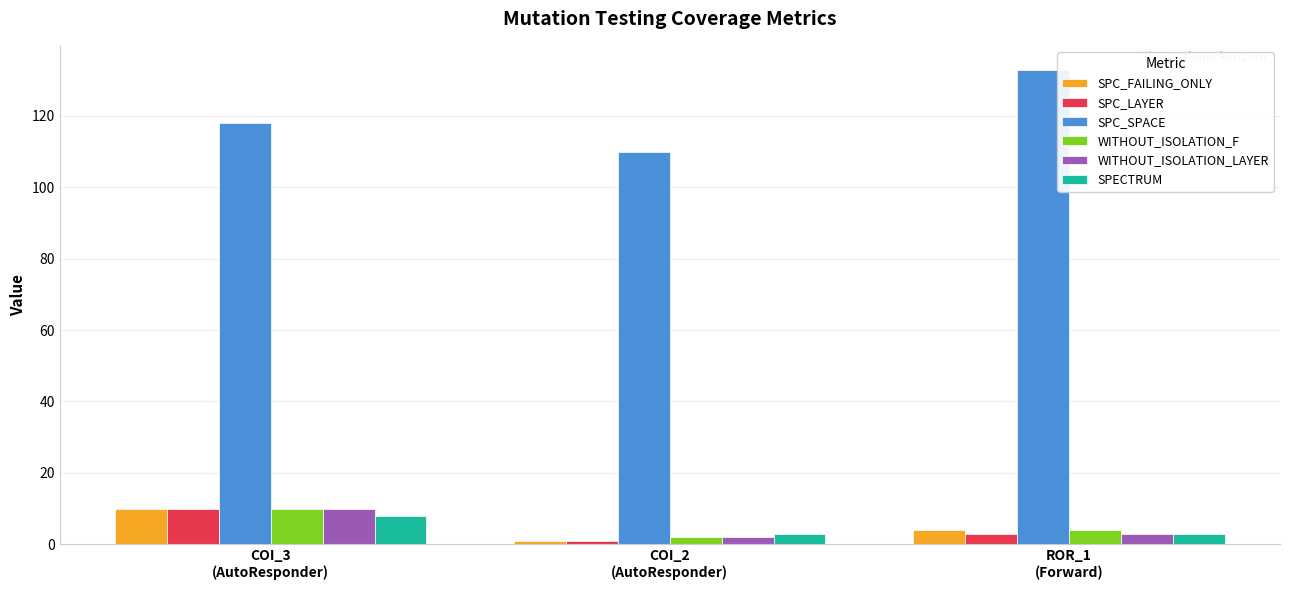

Is it true that SPECTRUM equals 8 at COI_3
(AutoResponder)?

True